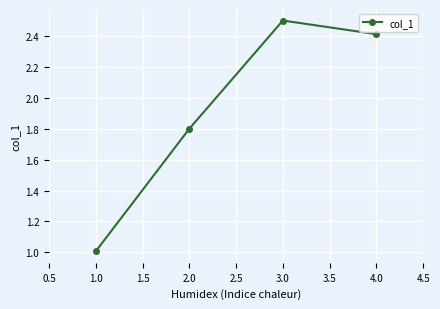

List the labels in order of value, largest first.

3.0, 4.0, 2.0, 1.0